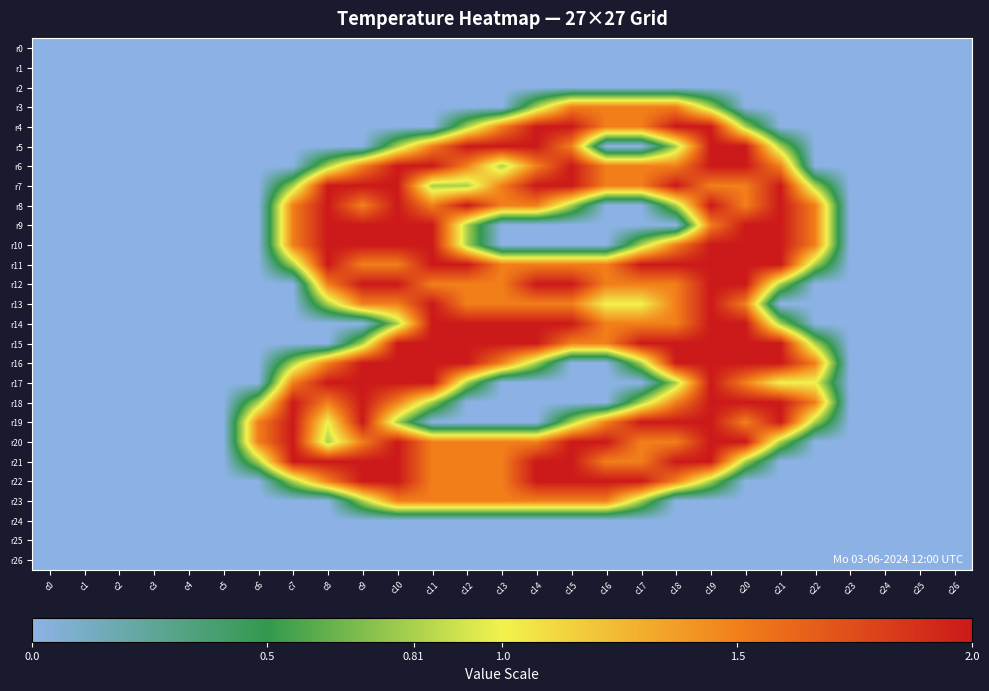

Between c9 and c5, which is larger?

c9